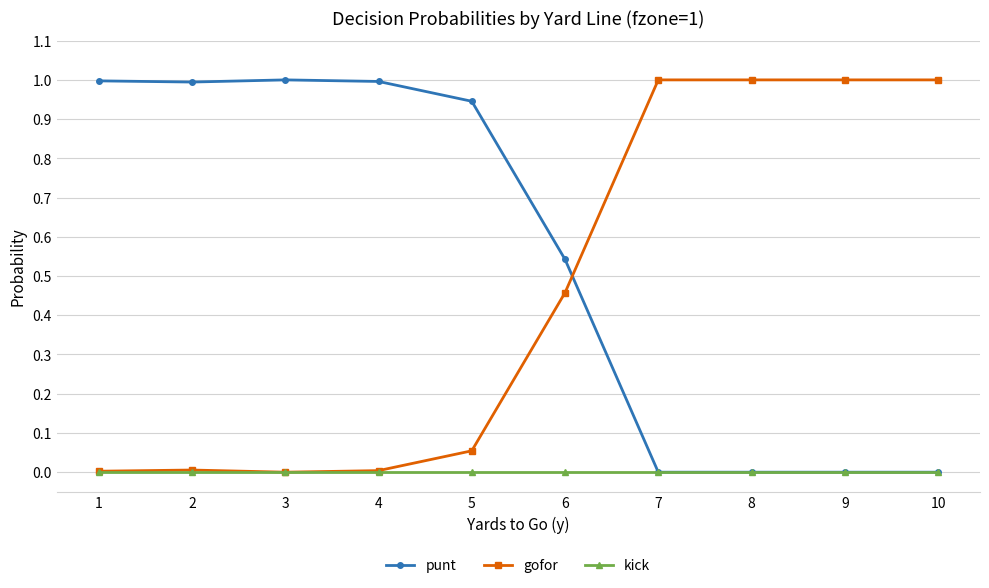

What is the spread (max minus min) of values at 3?

1.0